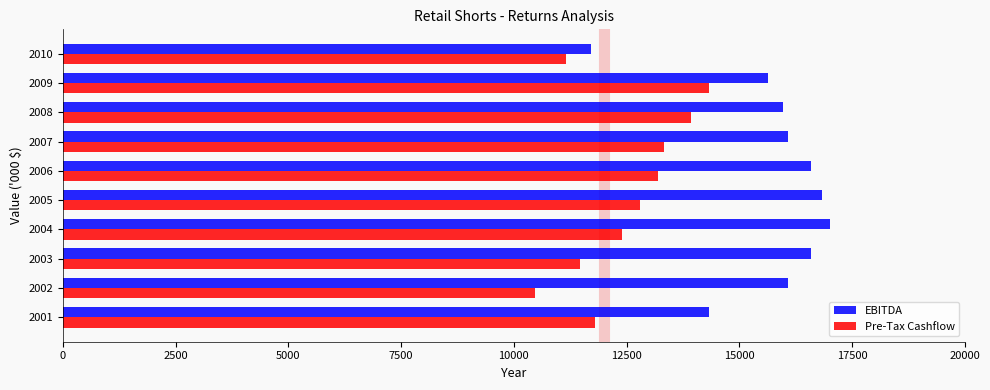

What is the average value of the EBITDA series?

15687.3